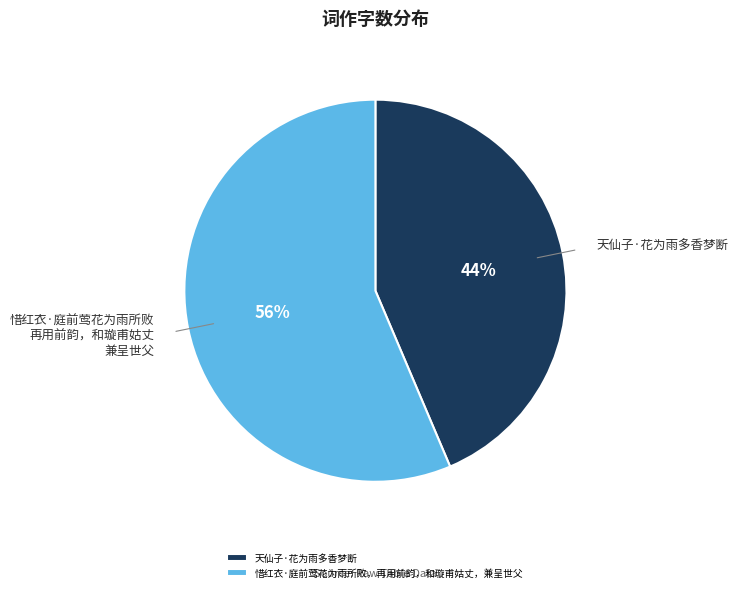

Does any single category account for the majority?

Yes